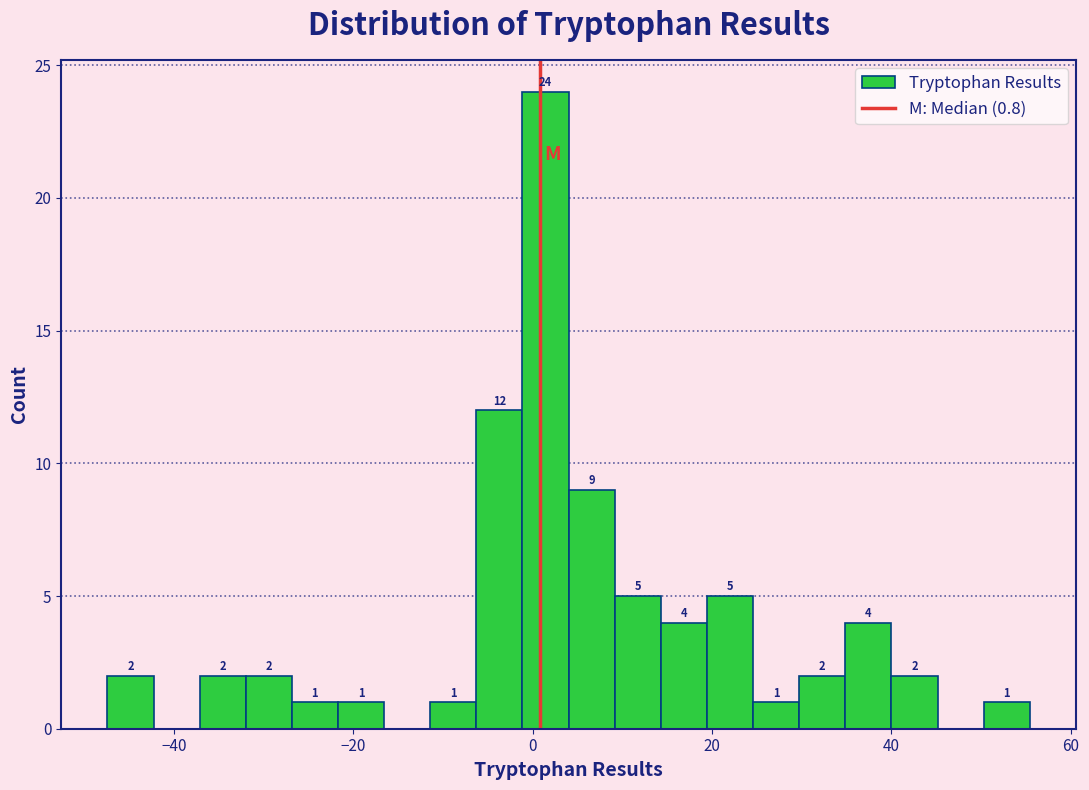

Read against the x-axis, roughly where is the centre of the tallest bar?

2